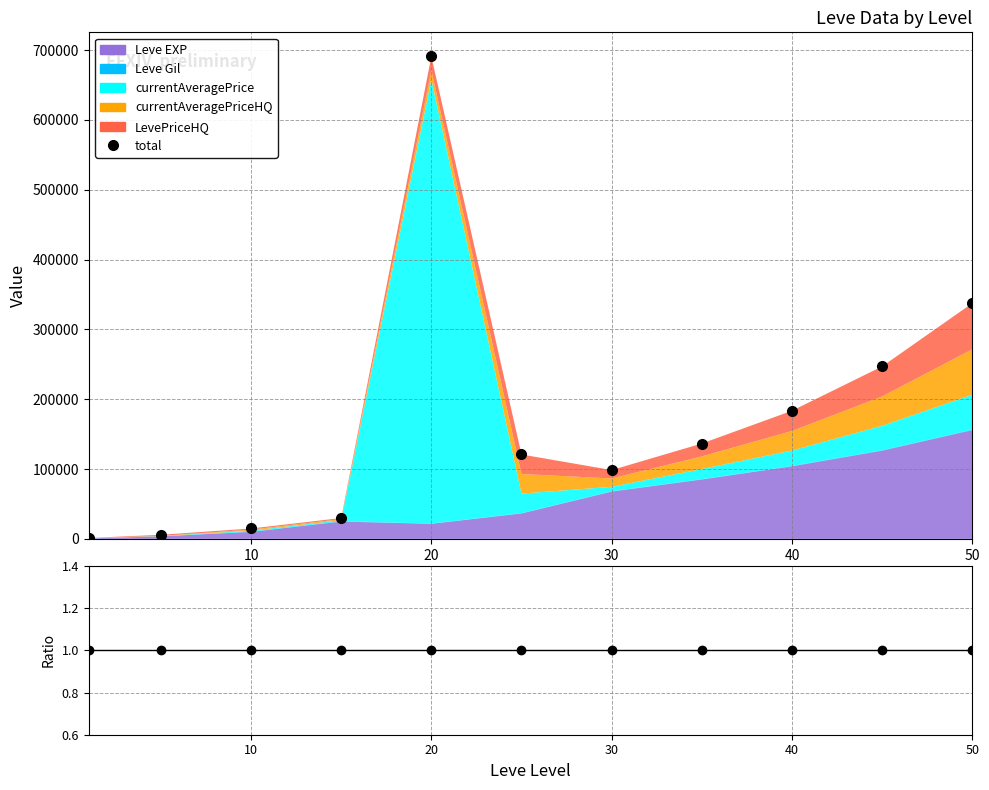

True or false: the data shows 145843 at 30.

False